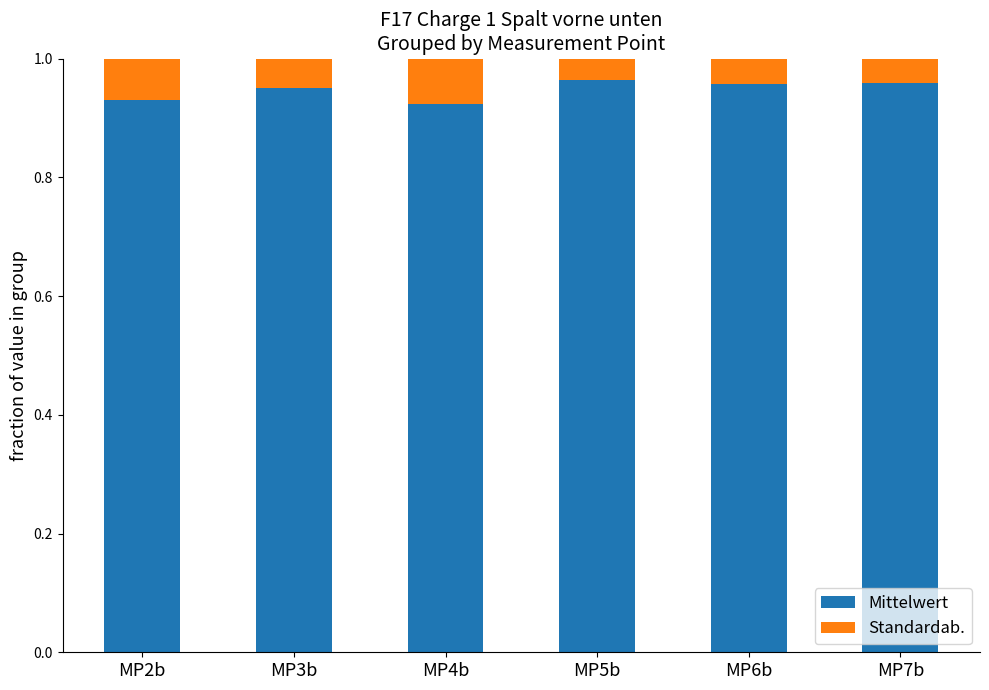

How many Mittelwert values are between 0 and 1?

6